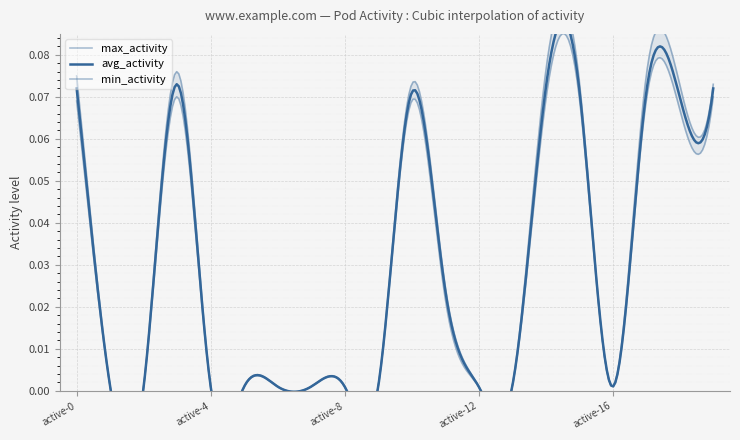

How many distinct data groups are displayed?

3